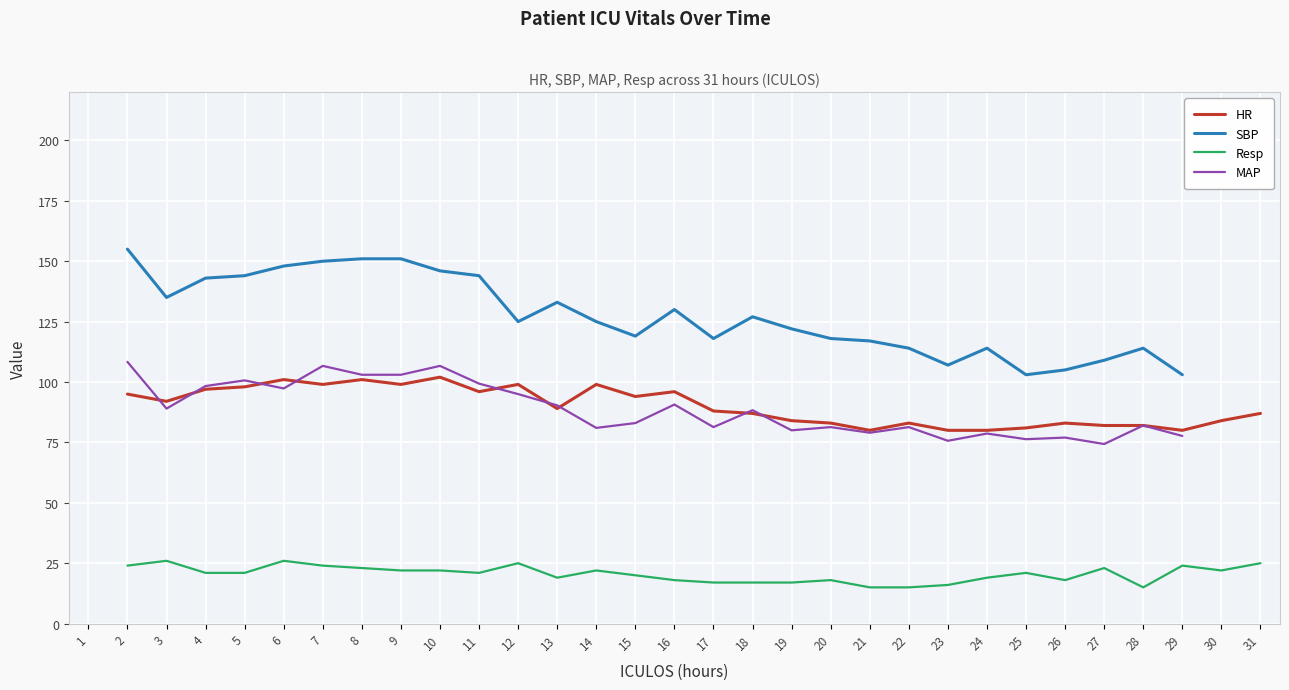

True or false: Resp has more than 2 points higher than both neighbors.

True